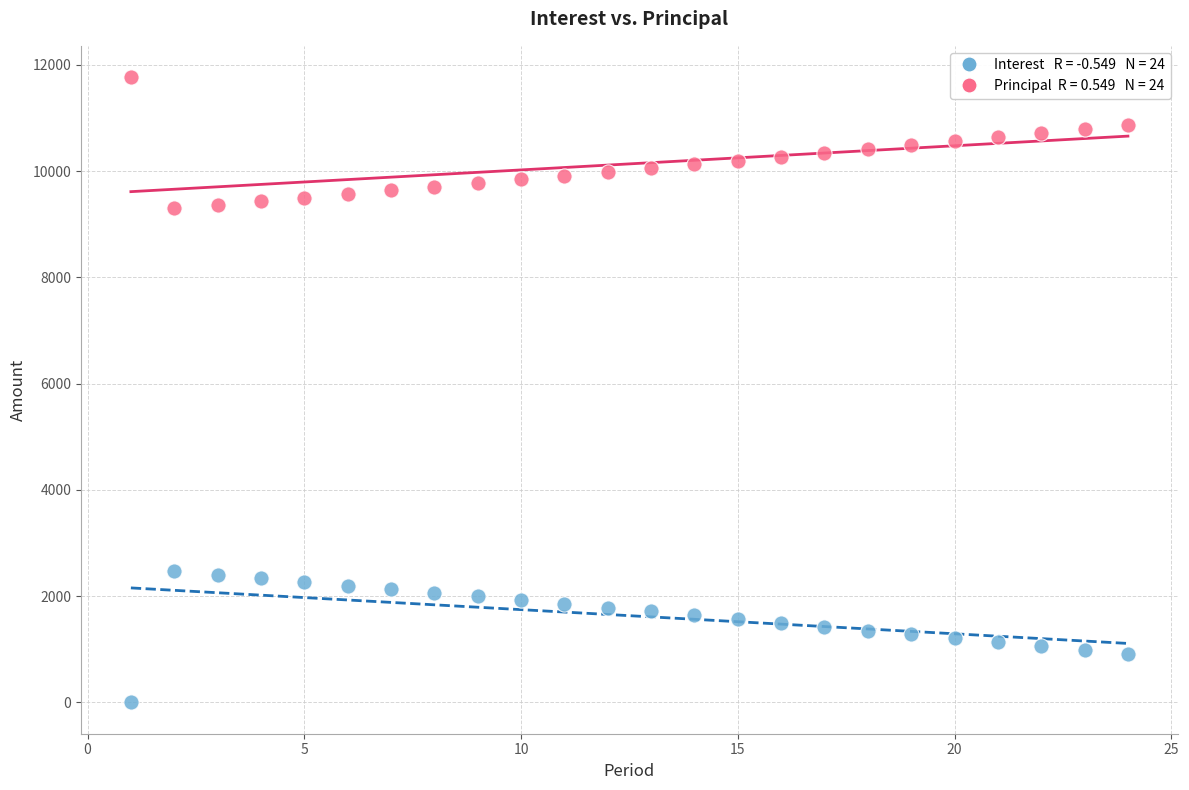

Across all data points, what is the range of X values (max minus min)?

23.0